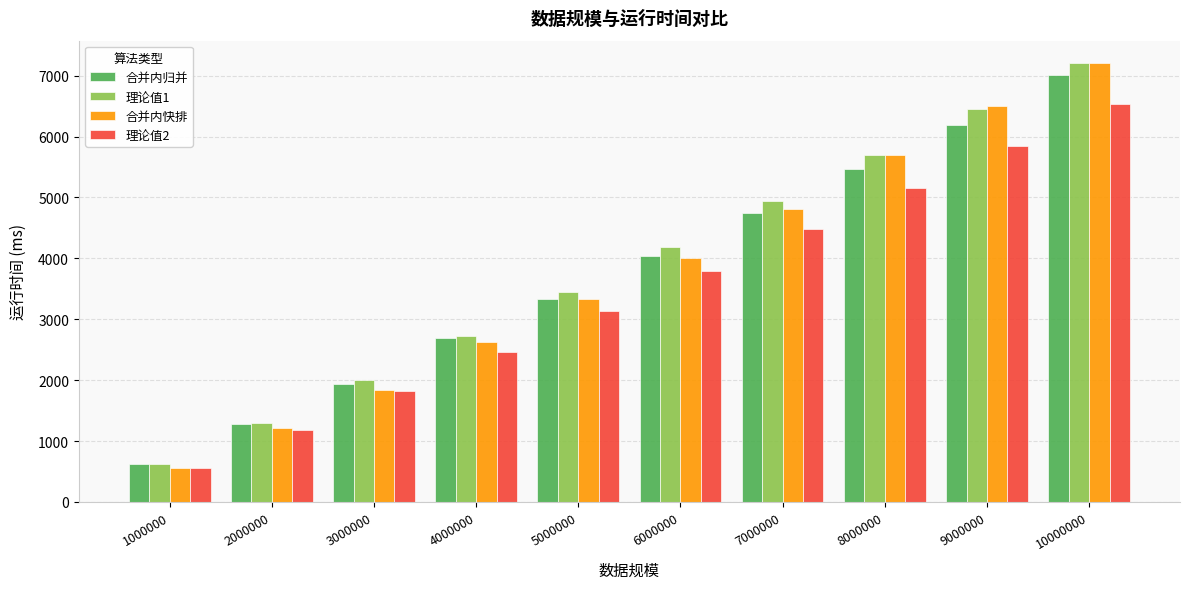

At which label does 理论值1 reach its minimum?

1000000